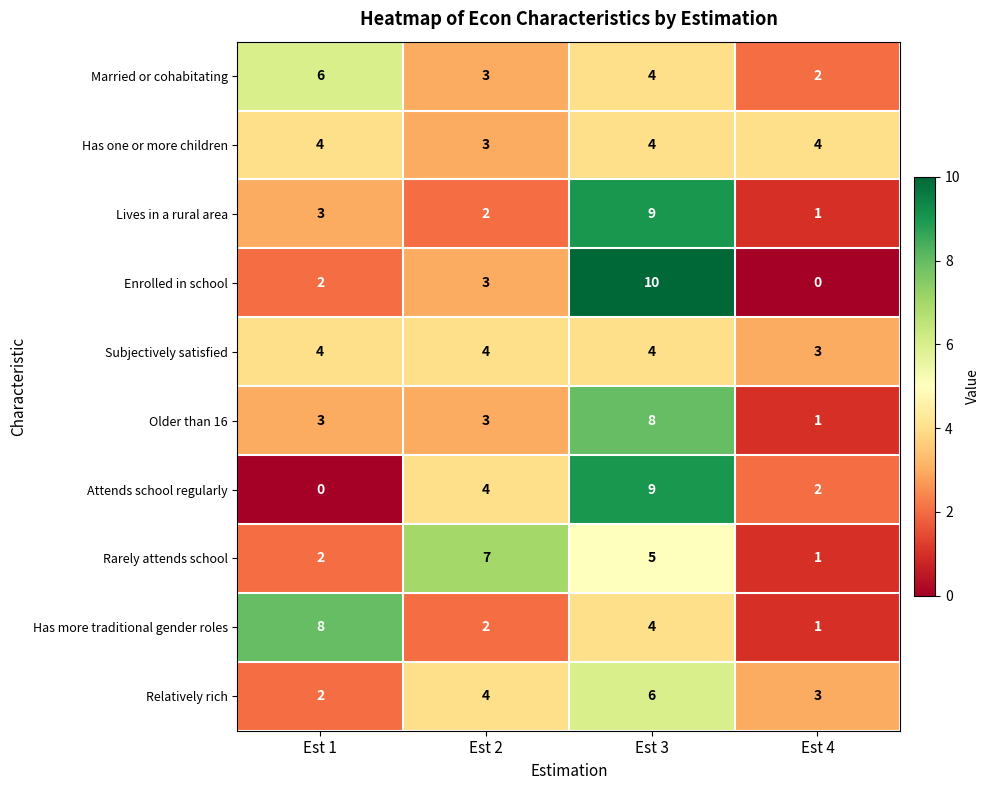

Which label corresponds to the largest value in the chart?

Est 3